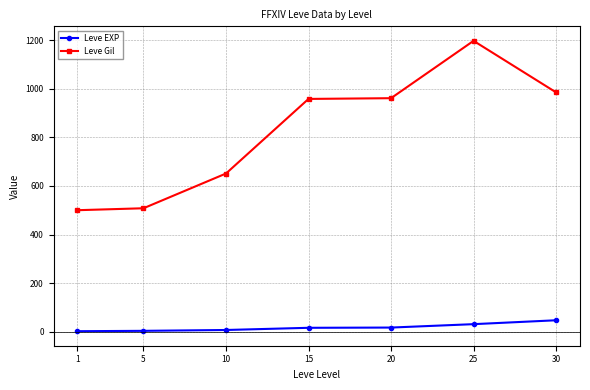

What is the highest value of the Leve EXP series?

47.0